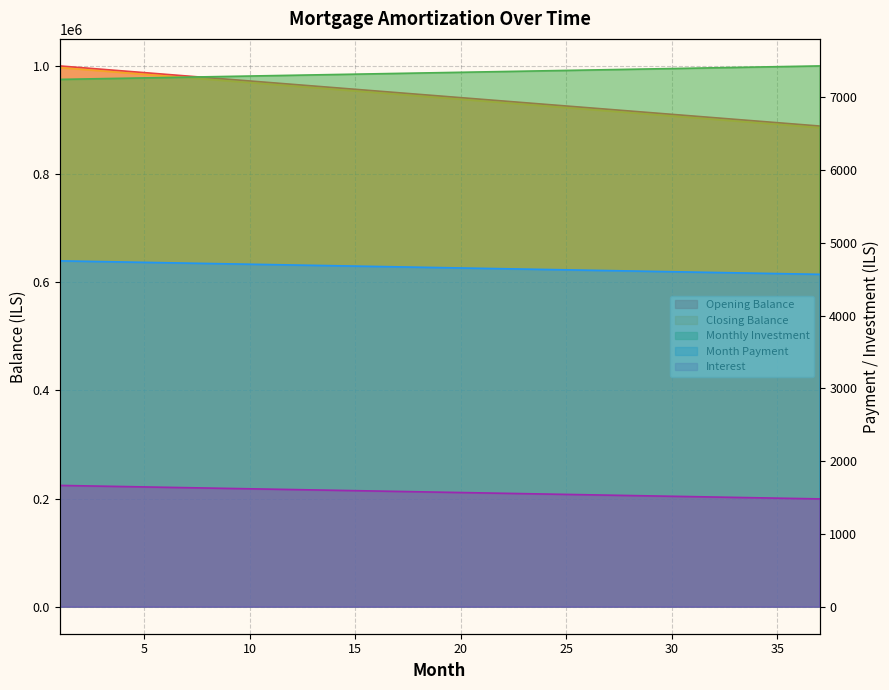

Reading right to left, list all the values displayed in this chart.

opening_balance: 7432.1	7427.0	7421.8	7416.7	7411.5	7406.4	7401.2	7396.1	7390.9	7385.8	7380.7	7375.5	7370.4	7365.2	7360.1	7354.9	7349.8	7344.7	7339.5	7334.4	7329.2	7324.1	7318.9	7313.8	7308.6	7303.5	7298.4	7293.2	7288.1	7282.9	7277.8	7272.6	7267.5	7262.3	7257.2	7252.1	7246.9
closing_balance: 4567.9	4573.0	4578.2	4583.3	4588.5	4593.6	4598.8	4603.9	4609.1	4614.2	4619.3	4624.5	4629.6	4634.8	4639.9	4645.1	4650.2	4655.3	4660.5	4665.6	4670.8	4675.9	4681.1	4686.2	4691.4	4696.5	4701.6	4706.8	4711.9	4717.1	4722.2	4727.4	4732.5	4737.7	4742.8	4747.9	4753.1
monthly_investment: 888888.9	891975.3	895061.7	898148.1	901234.6	904321.0	907407.4	910493.8	913580.2	916666.7	919753.1	922839.5	925925.9	929012.3	932098.8	935185.2	938271.6	941358.0	944444.4	947530.9	950617.3	953703.7	956790.1	959876.5	962963.0	966049.4	969135.8	972222.2	975308.6	978395.1	981481.5	984567.9	987654.3	990740.7	993827.2	996913.6	1000000.0
interest: 885802.5	888888.9	891975.3	895061.7	898148.1	901234.6	904321.0	907407.4	910493.8	913580.2	916666.7	919753.1	922839.5	925925.9	929012.3	932098.8	935185.2	938271.6	941358.0	944444.4	947530.9	950617.3	953703.7	956790.1	959876.5	962963.0	966049.4	969135.8	972222.2	975308.6	978395.1	981481.5	984567.9	987654.3	990740.7	993827.2	996913.6
month_payment: 1481.5	1486.6	1491.8	1496.9	1502.1	1507.2	1512.3	1517.5	1522.6	1527.8	1532.9	1538.1	1543.2	1548.4	1553.5	1558.6	1563.8	1568.9	1574.1	1579.2	1584.4	1589.5	1594.7	1599.8	1604.9	1610.1	1615.2	1620.4	1625.5	1630.7	1635.8	1640.9	1646.1	1651.2	1656.4	1661.5	1666.7